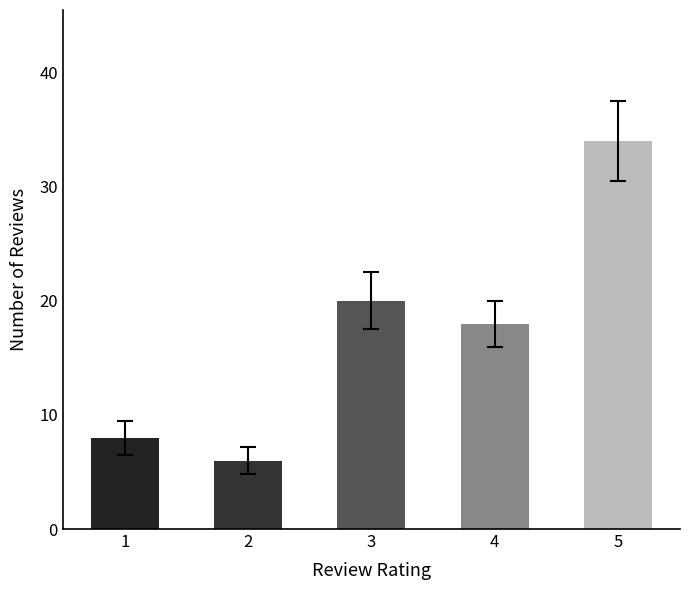

Rank the categories by value from highest to lowest.

5, 3, 4, 1, 2